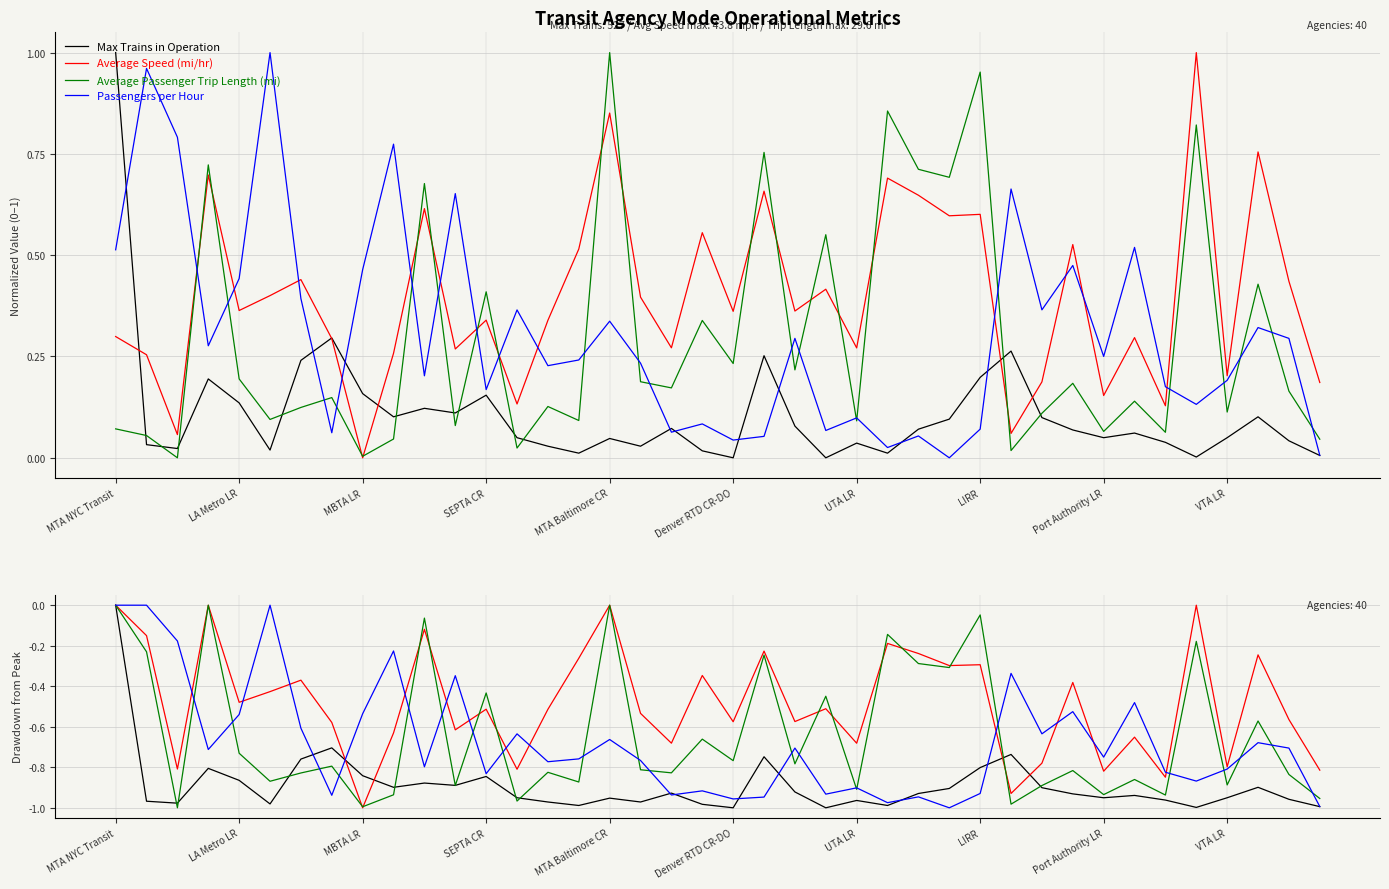

What is the difference between the Average Speed (mi/hr) values at 34 and 18?

0.2